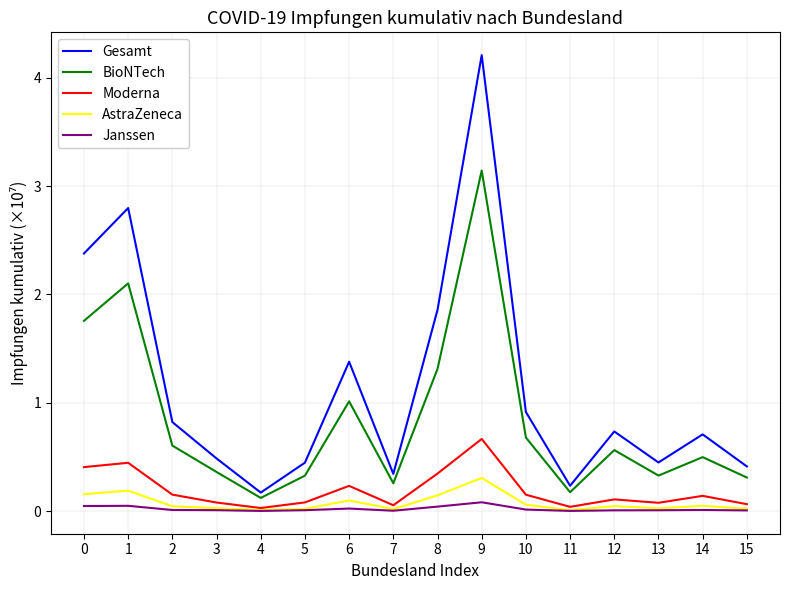

At which category does Gesamt reach its first local valley?

4